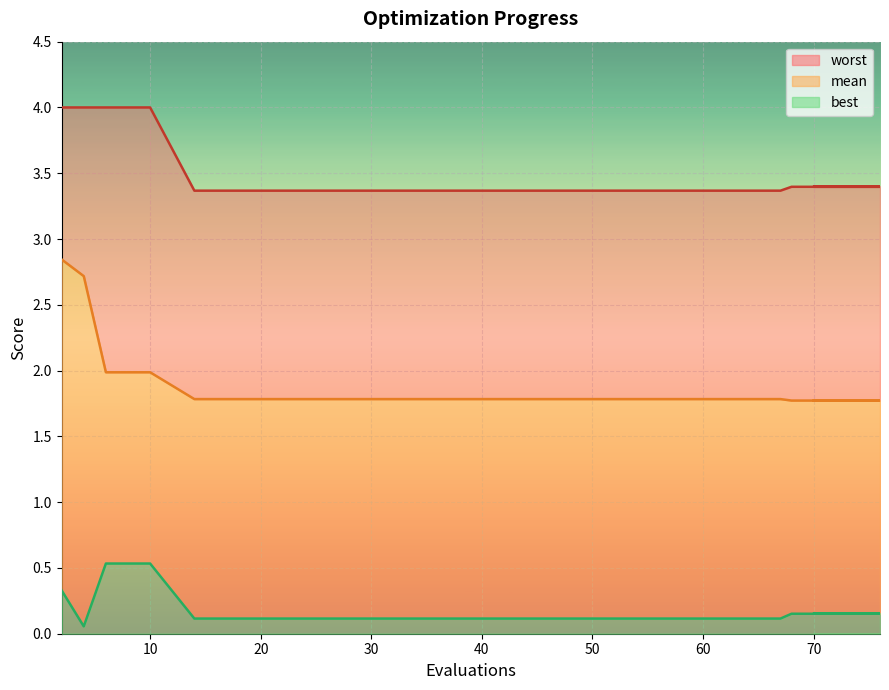

True or false: best and mean cross at least once.

False